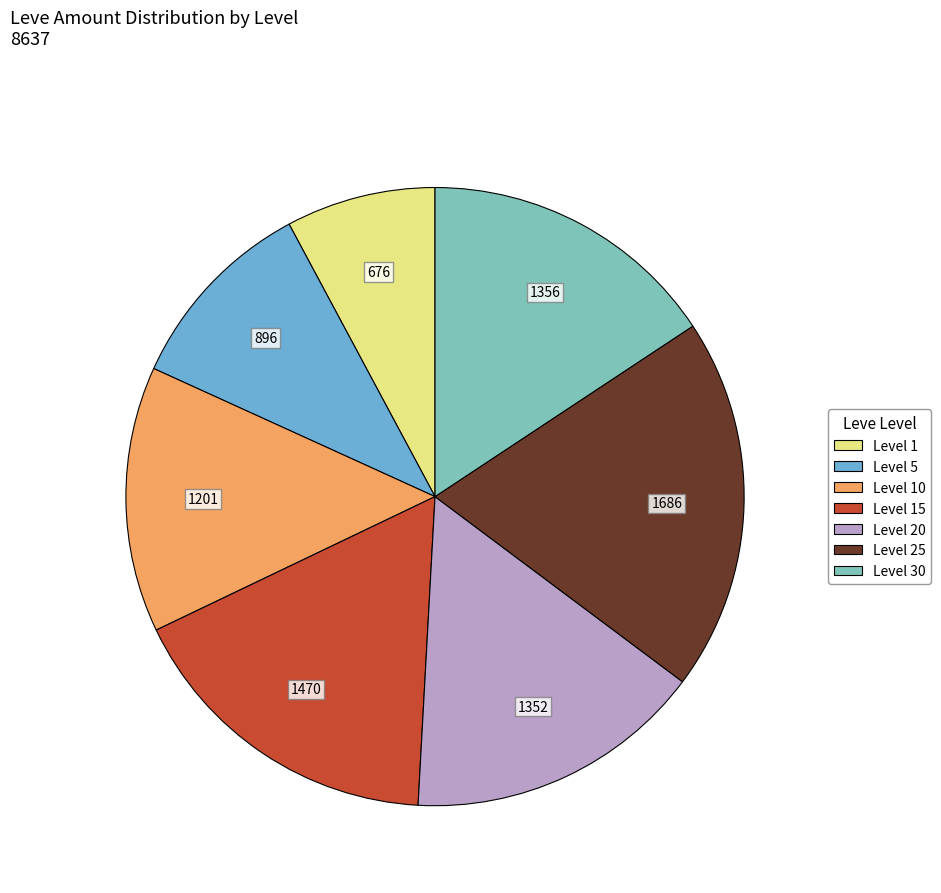

How many slices are in this pie chart?

7